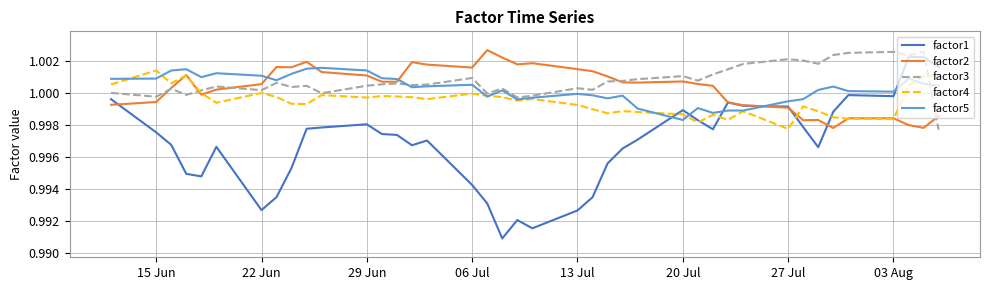

Which series has the widest spread of values?

factor1